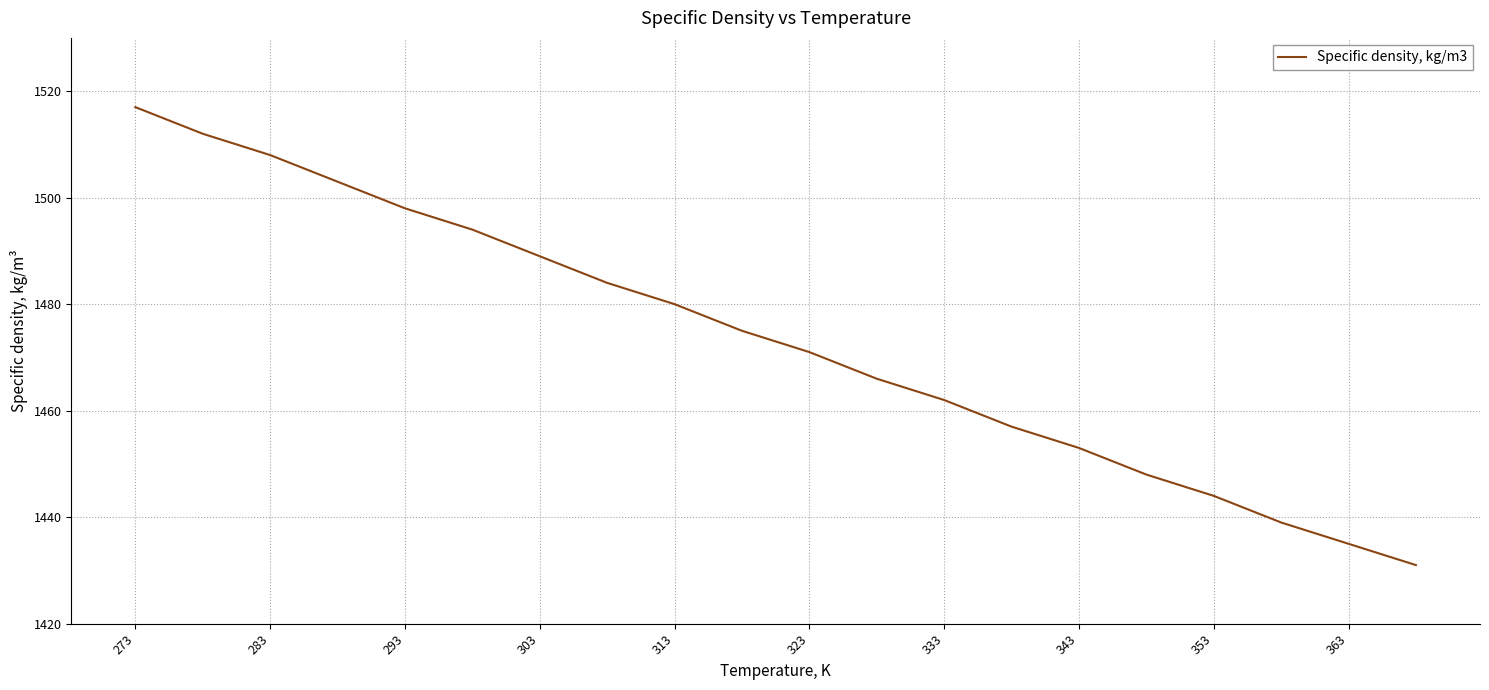

What is the maximum value shown in the chart?

1517